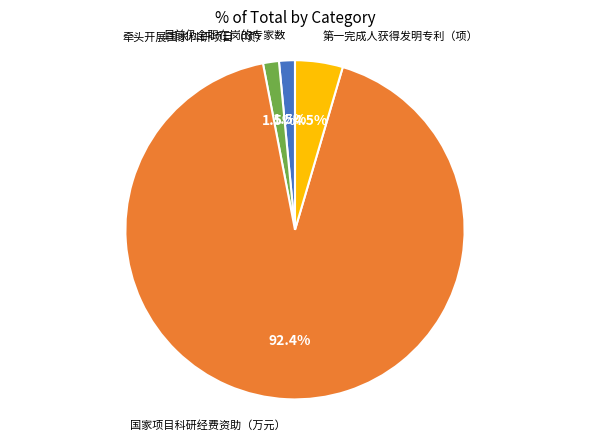

Is there a majority slice in this chart?

Yes